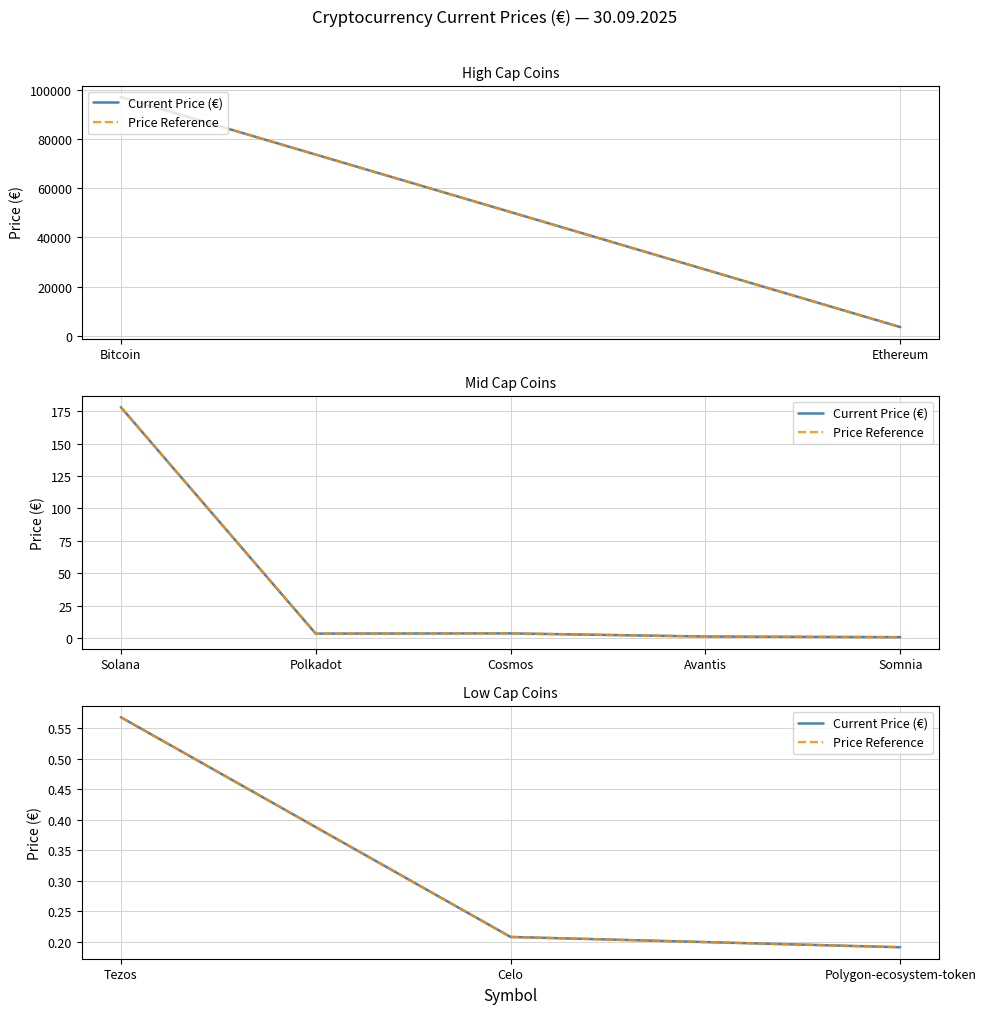

Is it true that Price Reference equals 0.3 at Polygon-ecosystem-token?

False